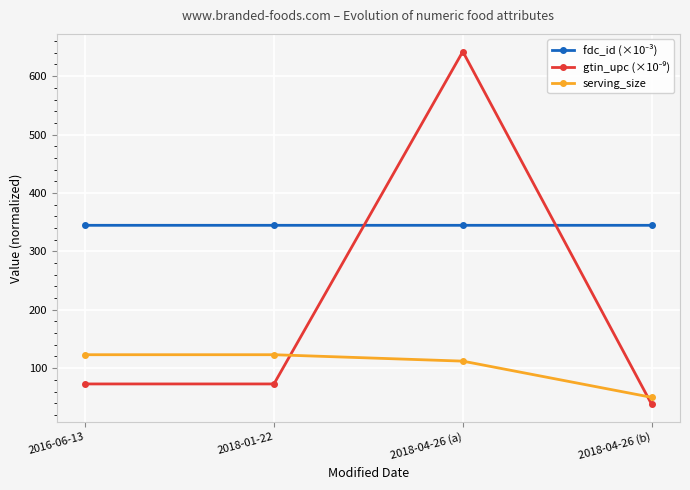

What is the sum of the serving_size values at 2016-06-13 and 2018-04-26 (b)?

173.0